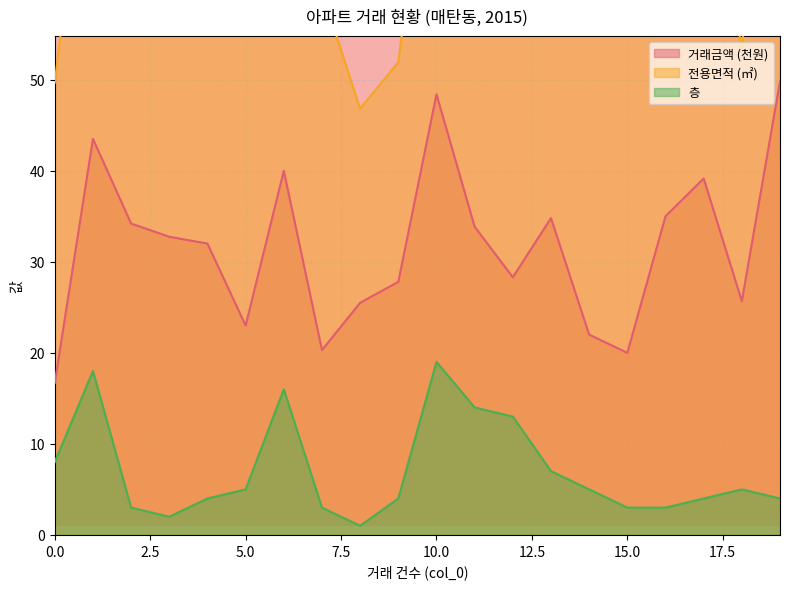

What is the difference between the maximum and minimum values in the 층 series?

18.0